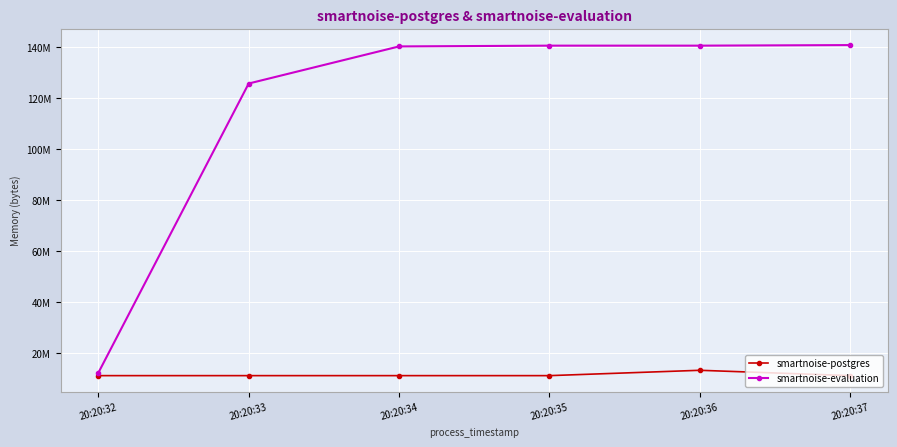

The smartnoise-evaluation series shows 140726272 at 20:20:35. True or false?

True